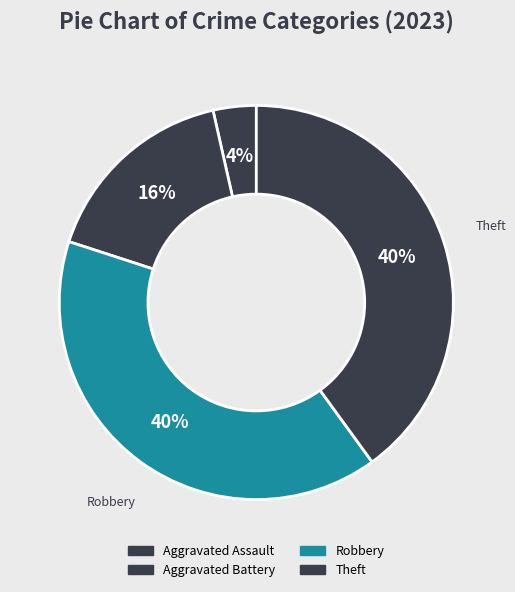

True or false: Aggravated Assault accounts for 4% of the total.

True